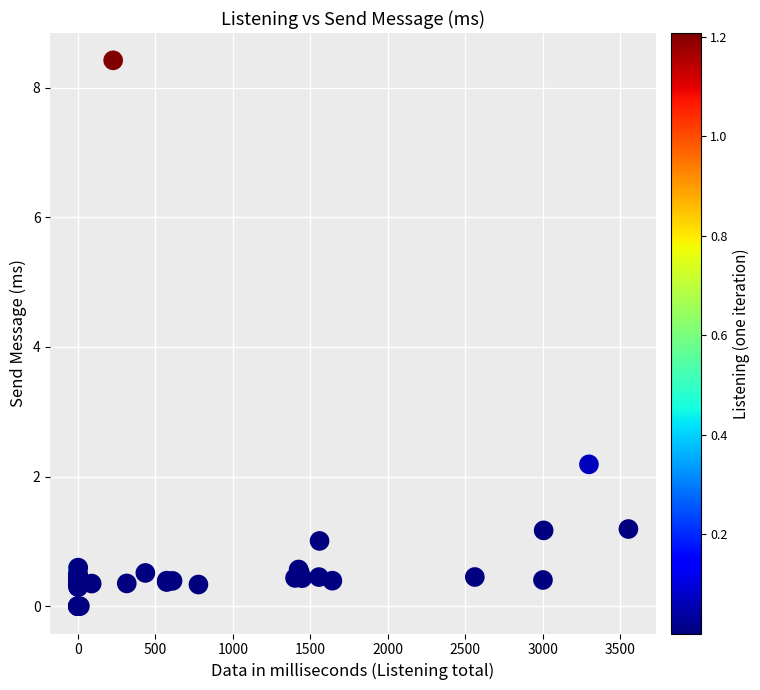

What Y value in the scatter plot is closest to 4?

2.2